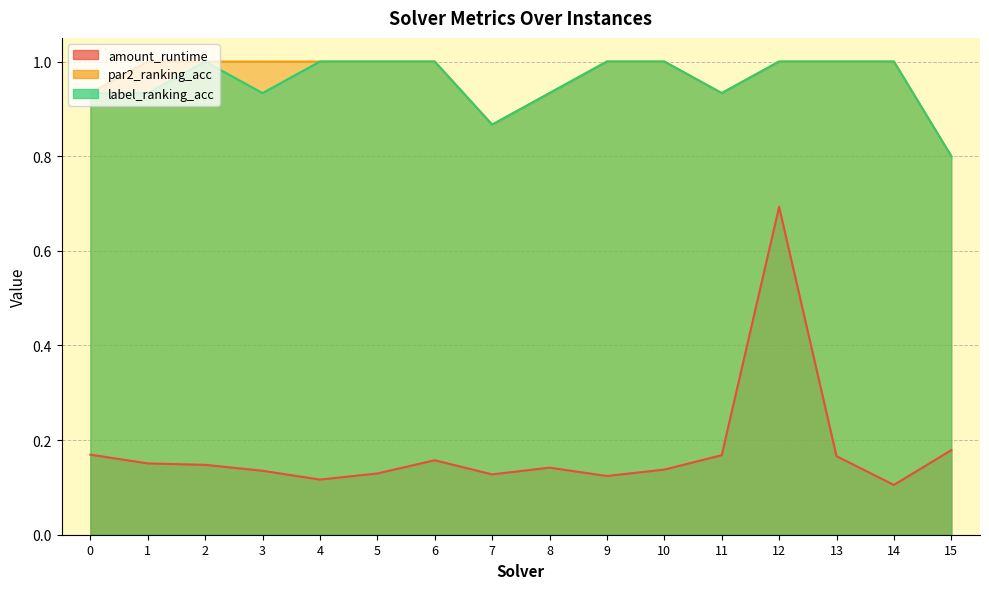

What is the total value across all series at 7?

1.9